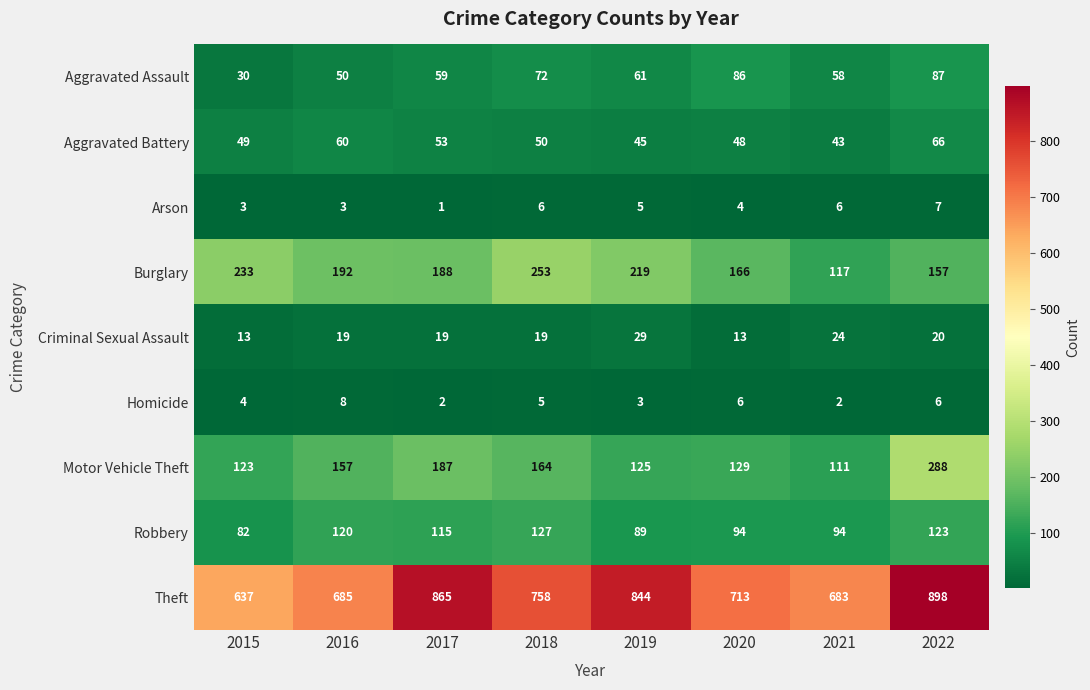

Read the Burglary value at 2018, to the nearest 5.

255